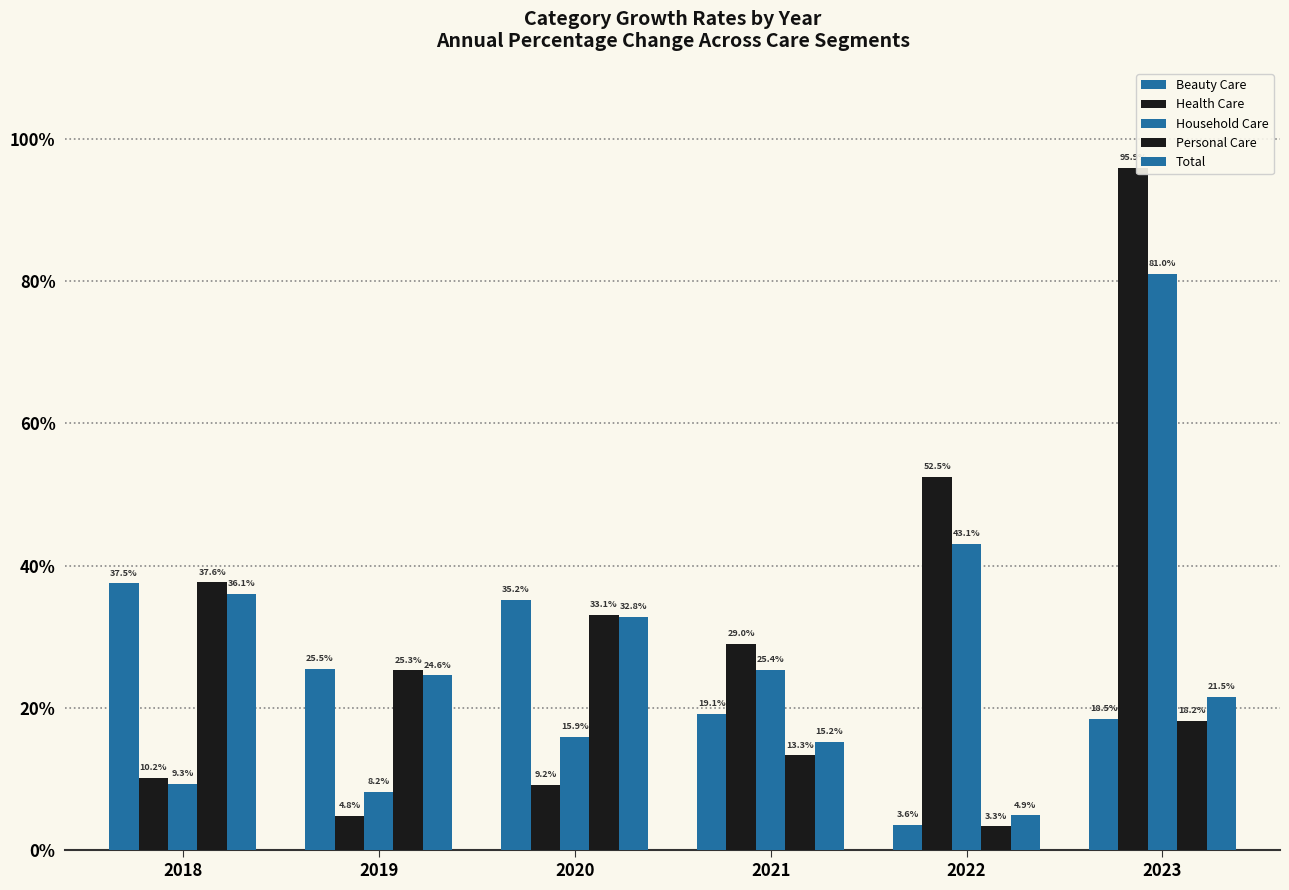

Does the chart contain any negative values?

No